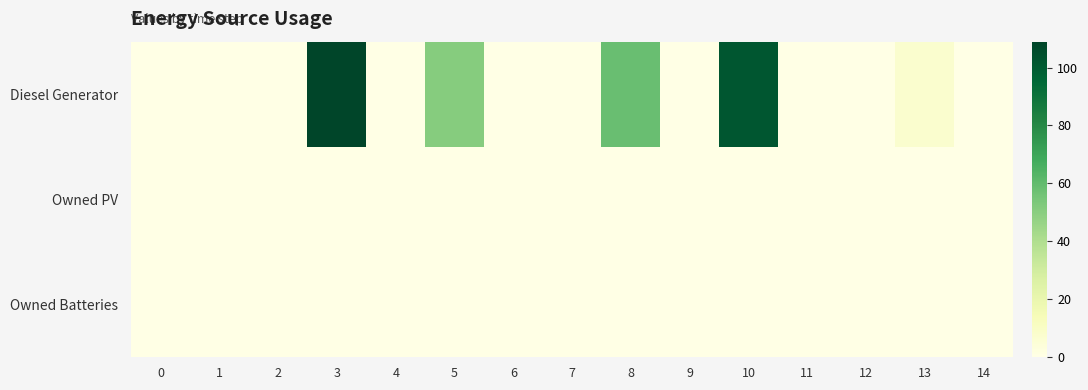

At how many categories does at least one series exceed 94?

2